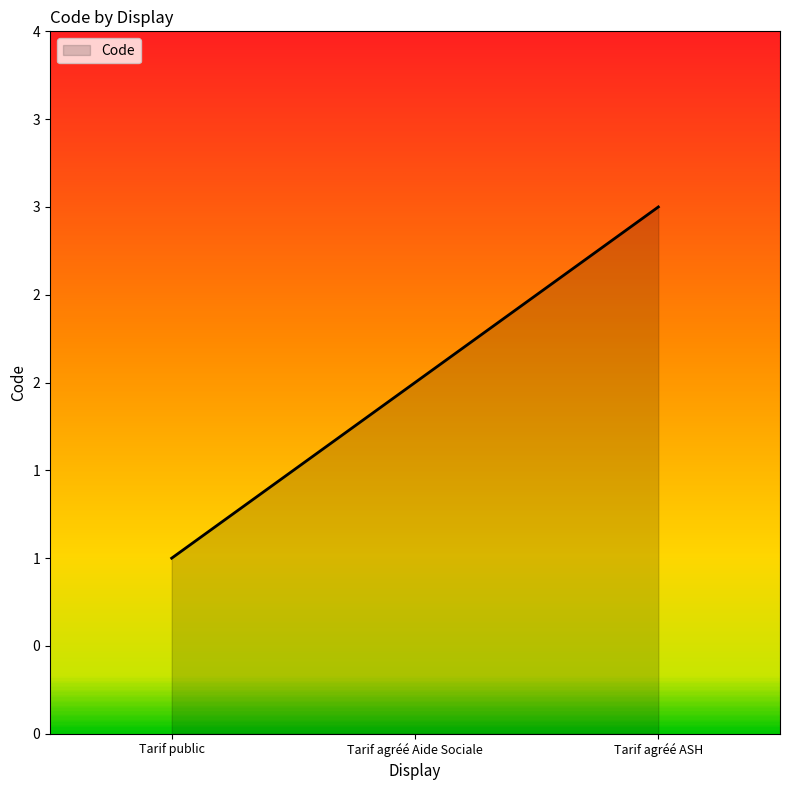

At which category does the chart reach its peak across all series?

Tarif agréé ASH